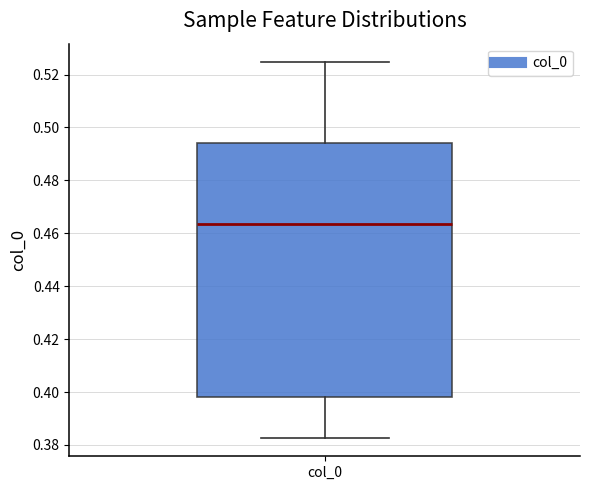

Read this box plot against the y-axis: the position of the median line, the range covered by the box, and the ends of both whiskers. The values are not printed on the chart, so give them approximately, as read against the axis.

median 0.464, box 0.398 to 0.494, whiskers 0.382 to 0.524